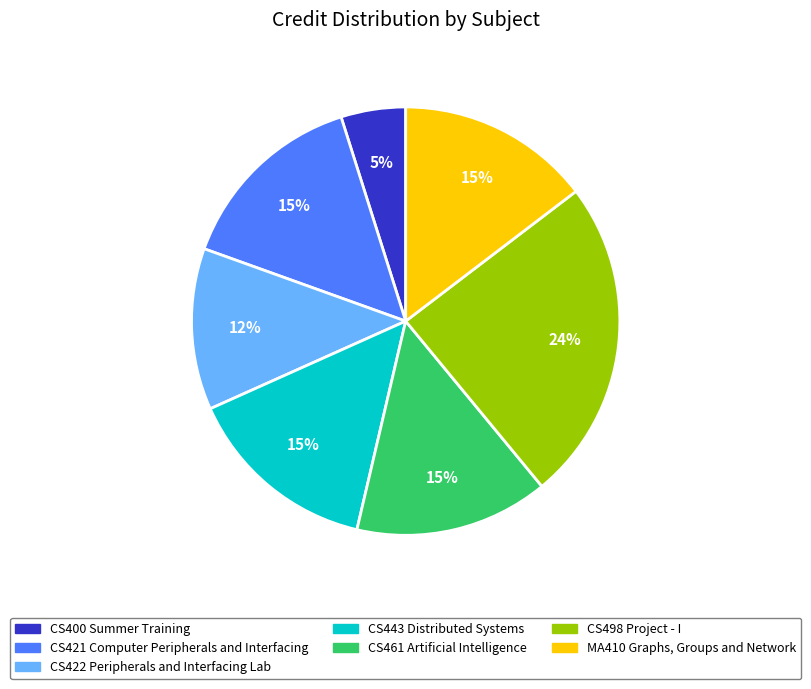

To the nearest percent, what is the average slice percentage?

14%